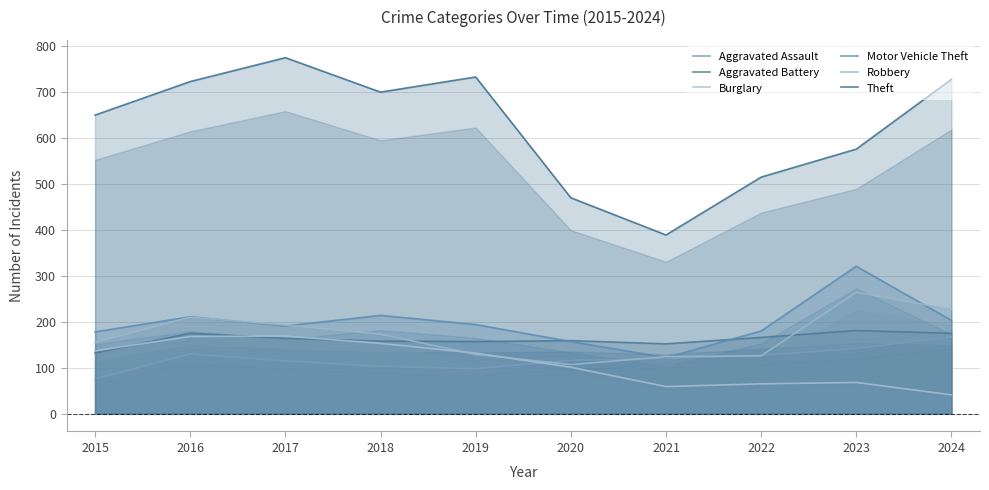

At which label does Robbery first exceed 173?

2016